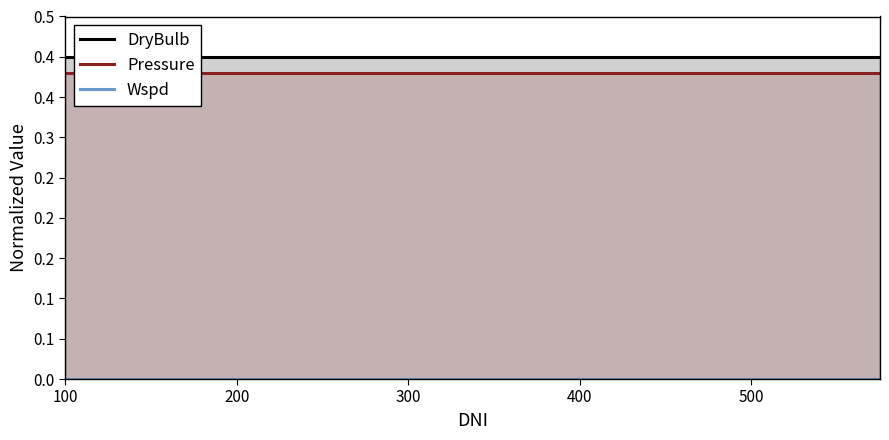

How many distinct data groups are displayed?

3